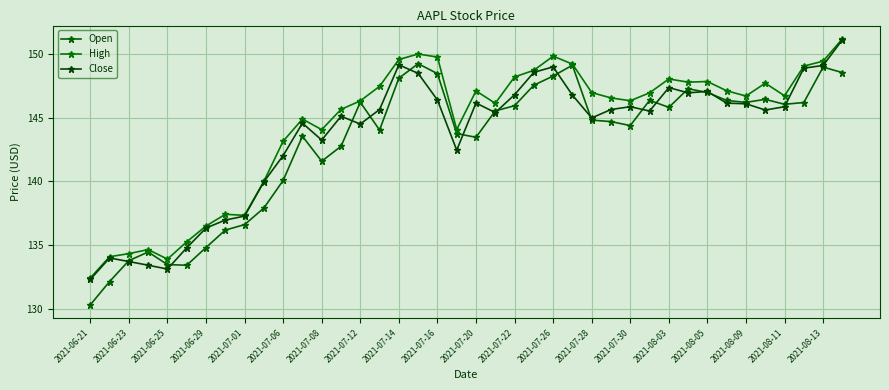

How many lines are shown in the chart?

3